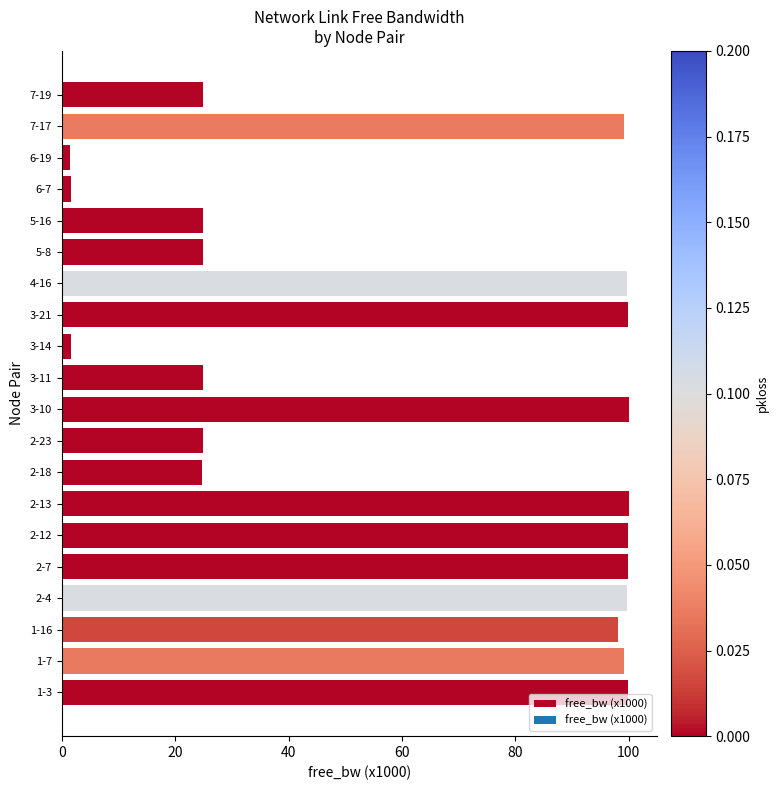

What is the sum of all values?

1249.3